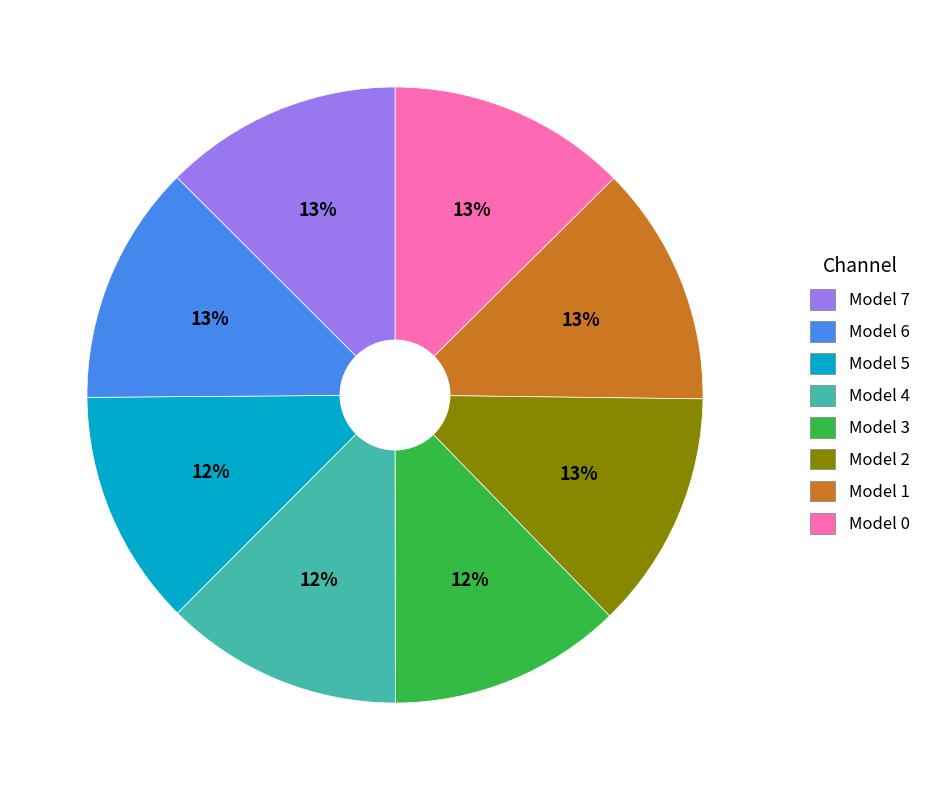

To the nearest percent, what is the average slice percentage?

12%